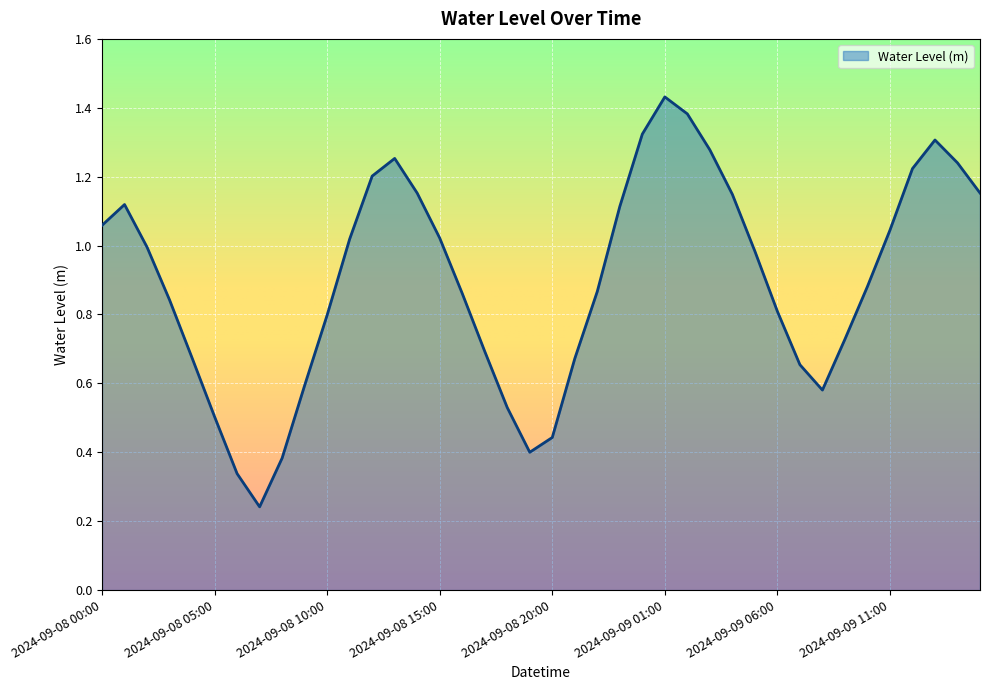

What is the smallest value displayed?

0.2